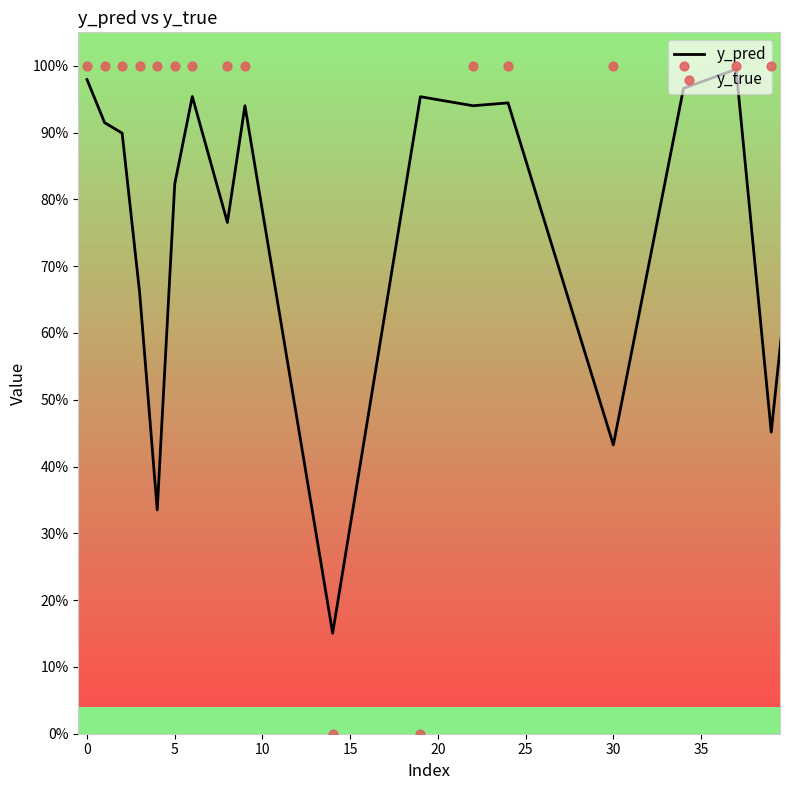

Which series reaches the minimum Y coordinate?

y_true